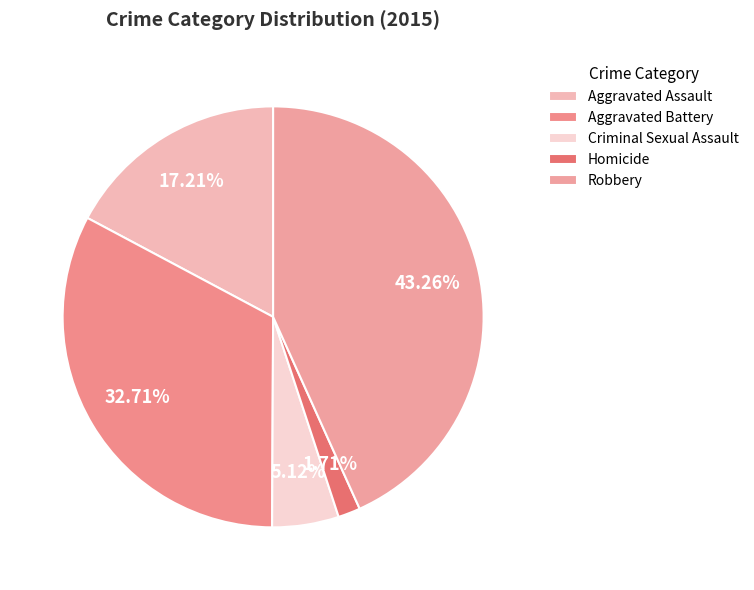

The Aggravated Battery slice represents 33% of the pie. True or false?

True